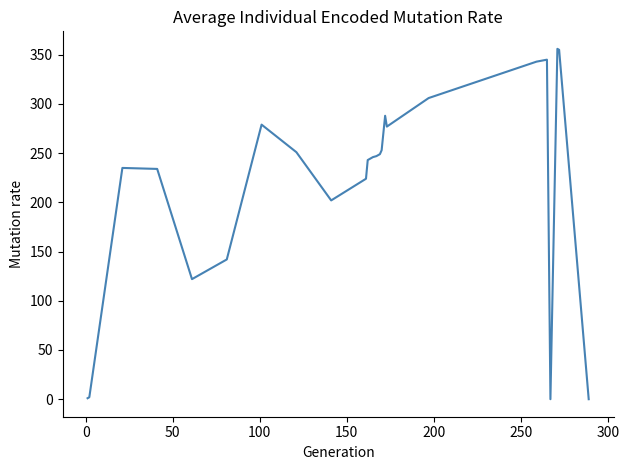

What is the greatest value displayed?

356